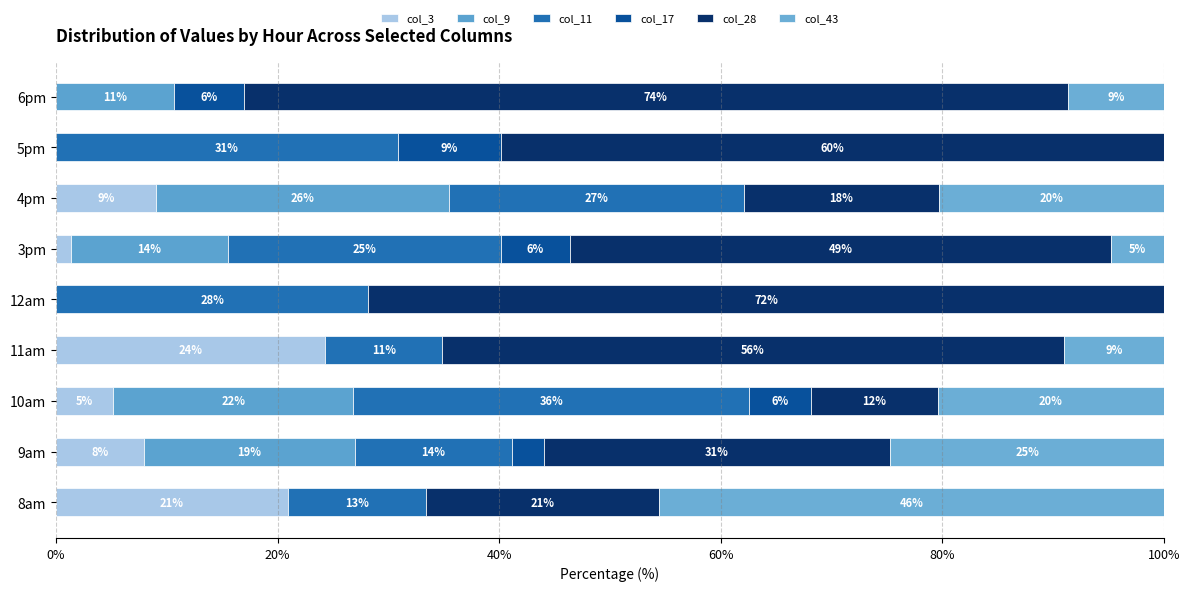

What is the value of the col_17 bar at the 9th from the left?

6.3